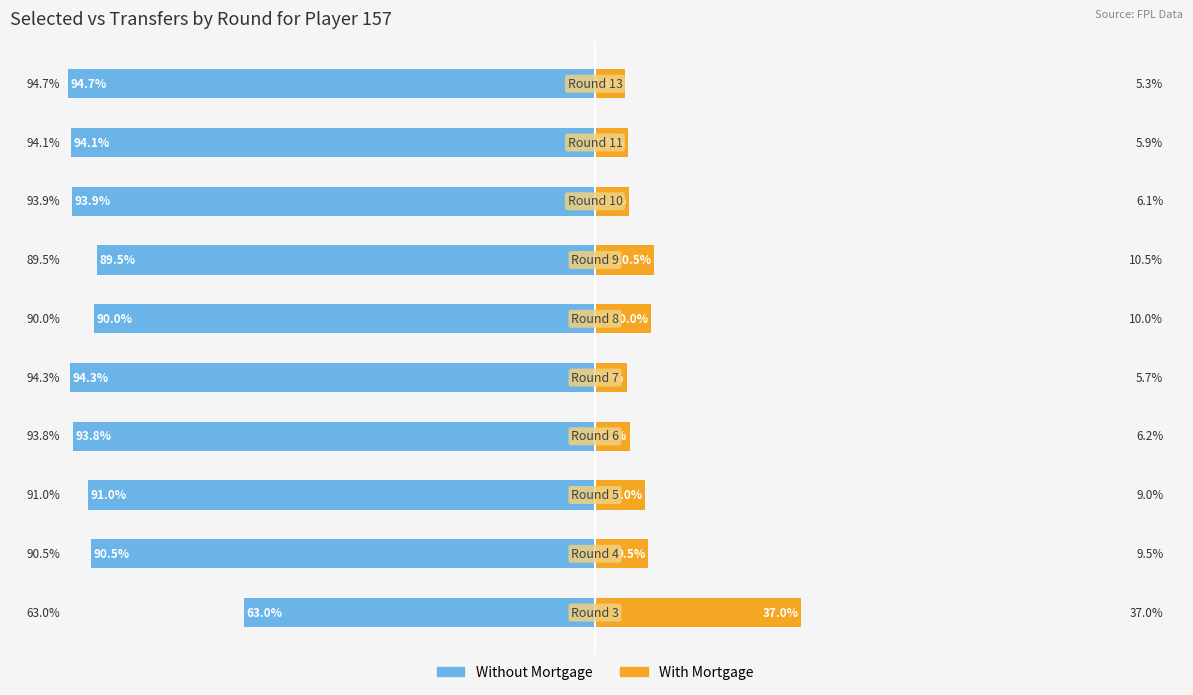

Are the bars horizontal?

Yes